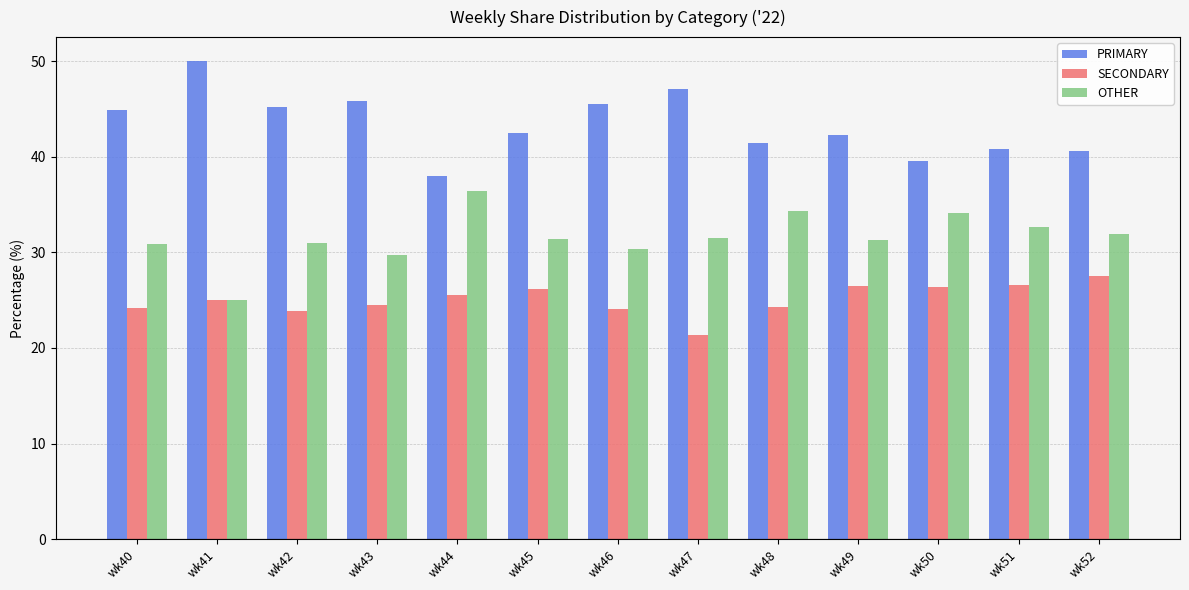

How many series are shown in this chart?

3